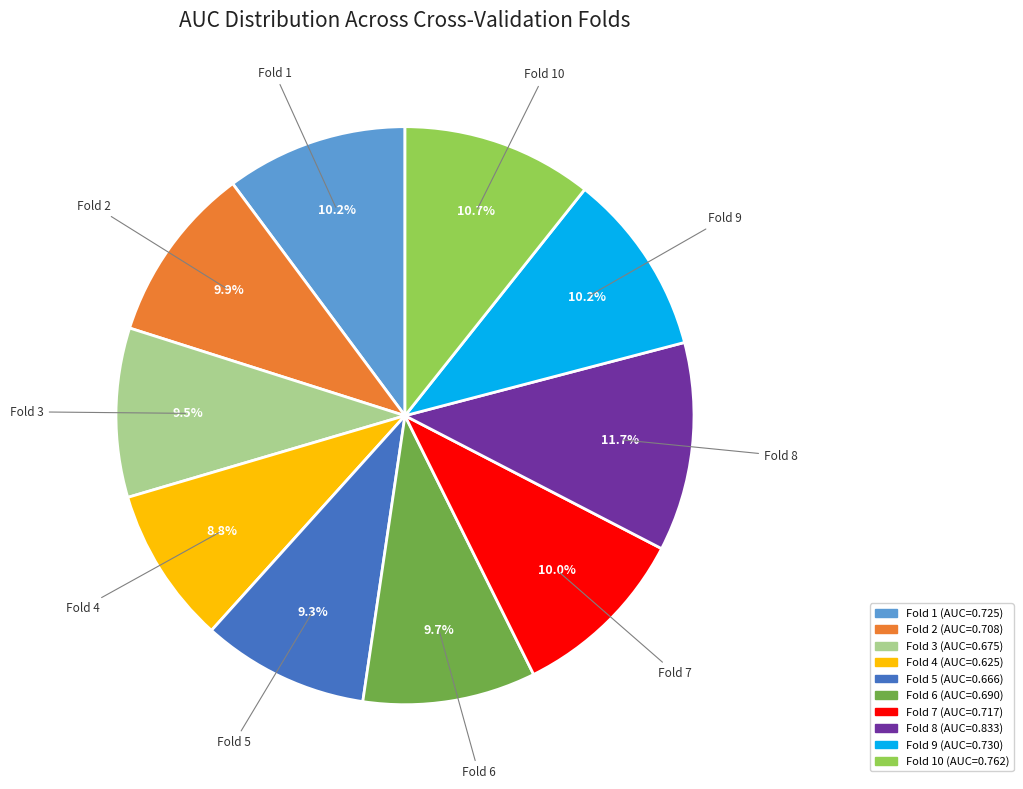

Does any single category account for the majority?

No